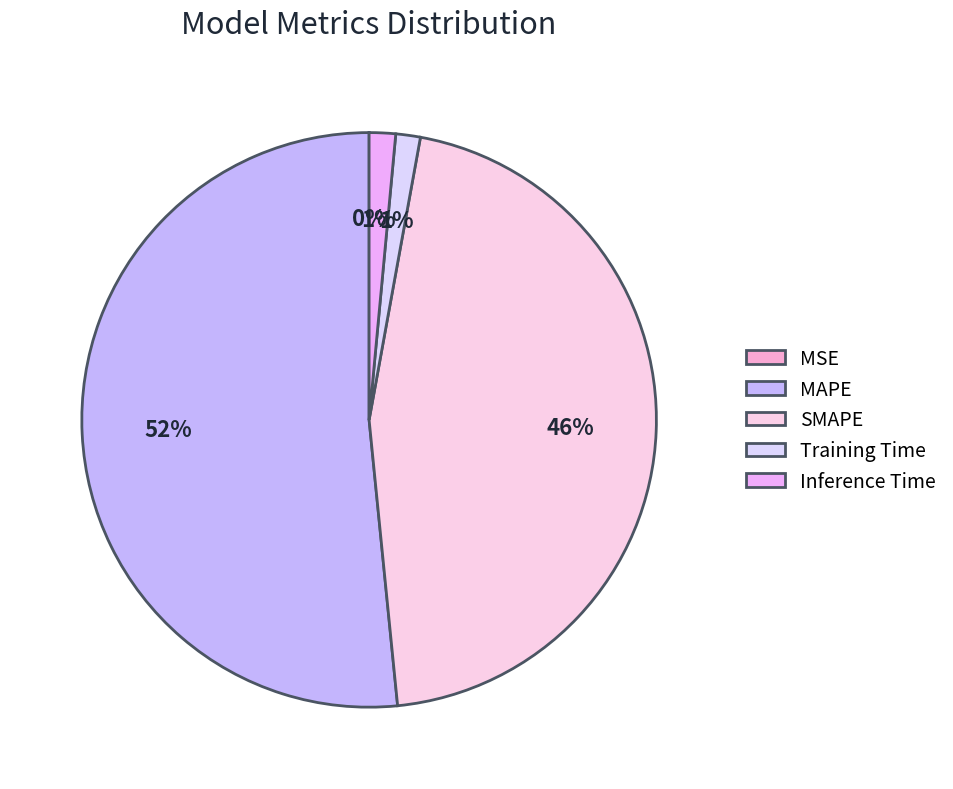

Do Training Time and Inference Time together represent more than half of the pie?

No